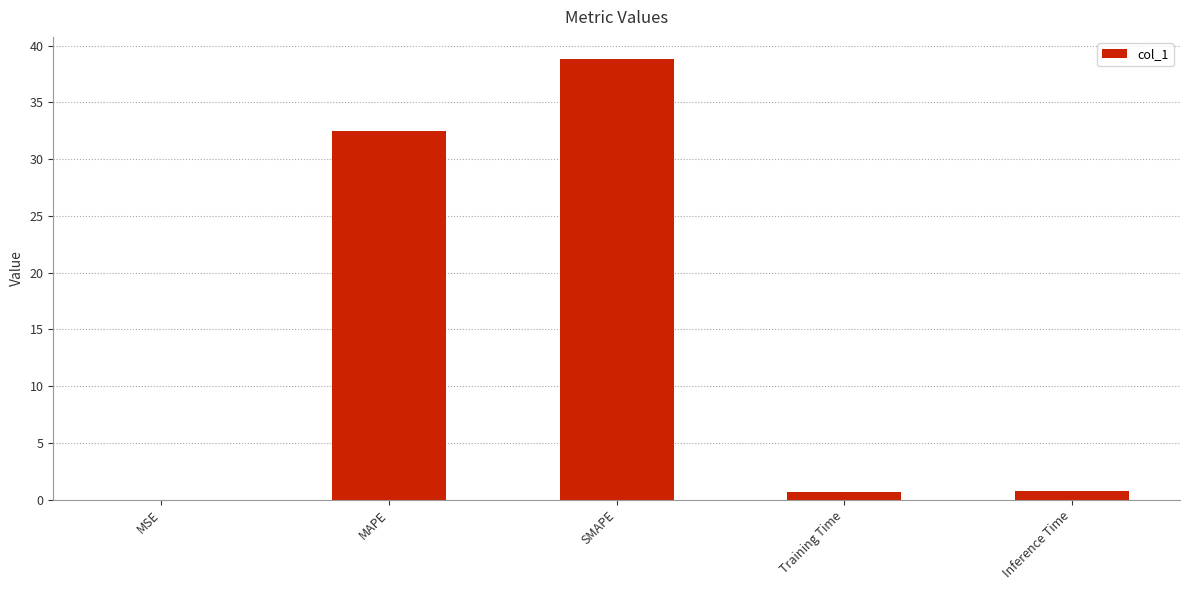

Between SMAPE and Training Time, which is larger?

SMAPE